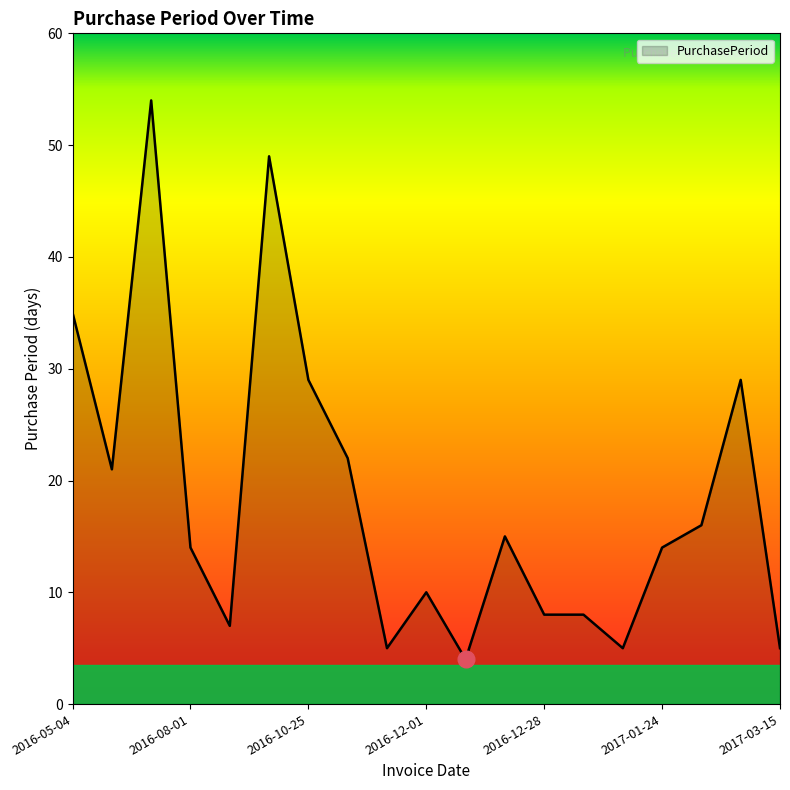

What is the greatest value displayed?

54